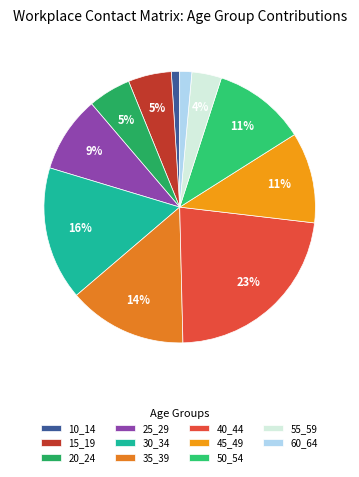

Combined, do 55_59 and 25_29 account for over 50%?

No